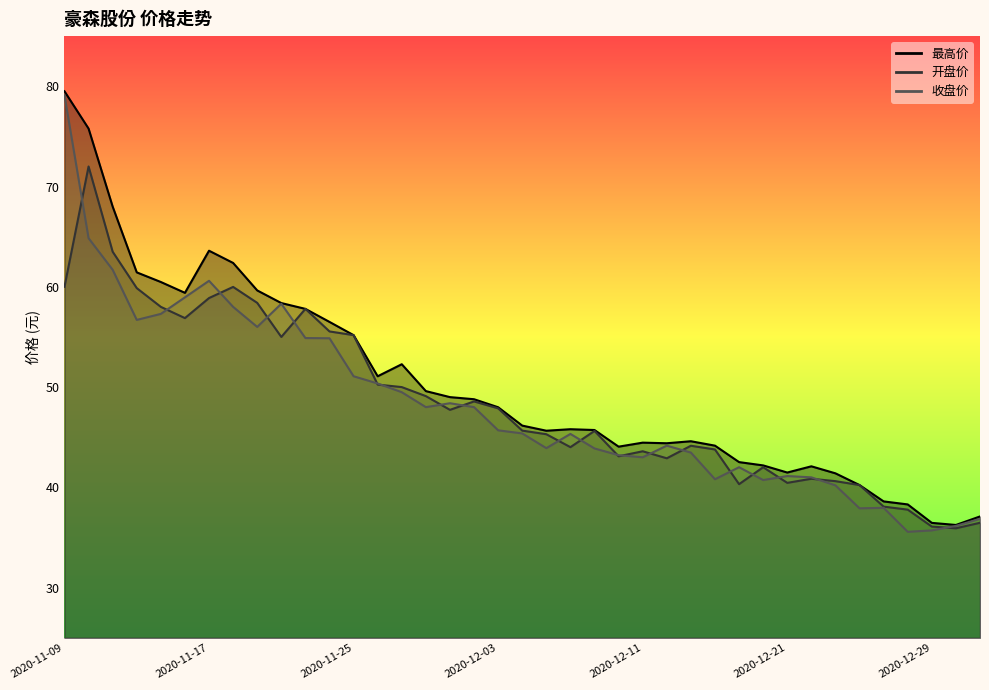

Read the 收盘价 value at 2020-12-30.

36.2